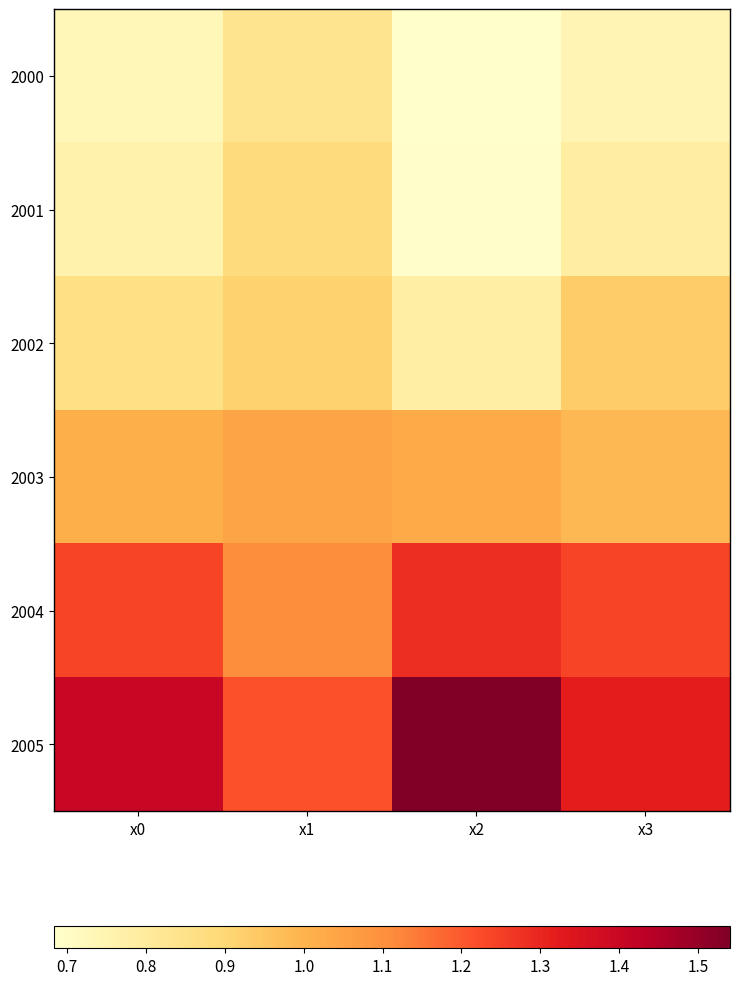

Between x3 and x1, which is larger?

x1